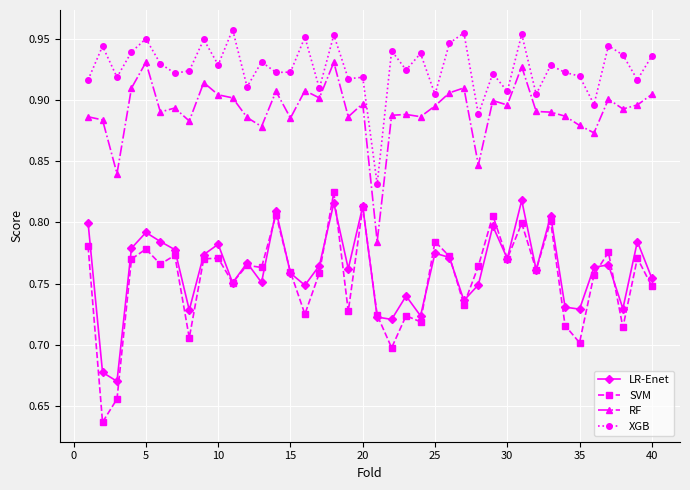

Which series has the largest total across all categories?

XGB